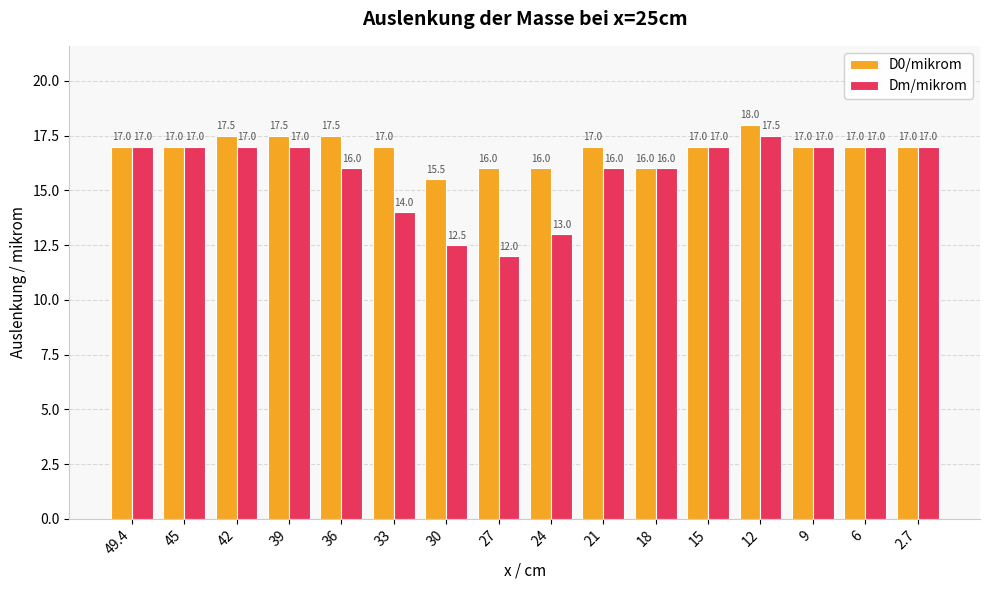

At which label does D0/mikrom reach its minimum?

30